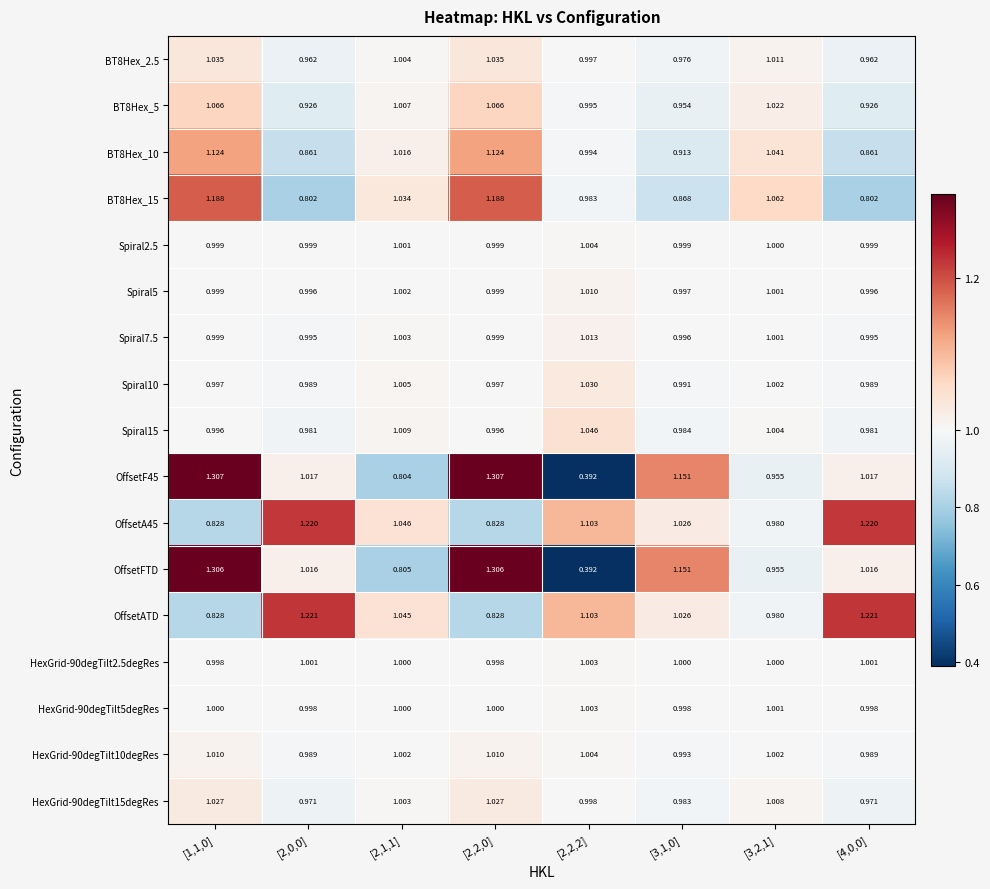

Is the value of OffsetFTD at [1,1,0] greater than the value of BT8Hex_5 at [2,2,0]?

Yes